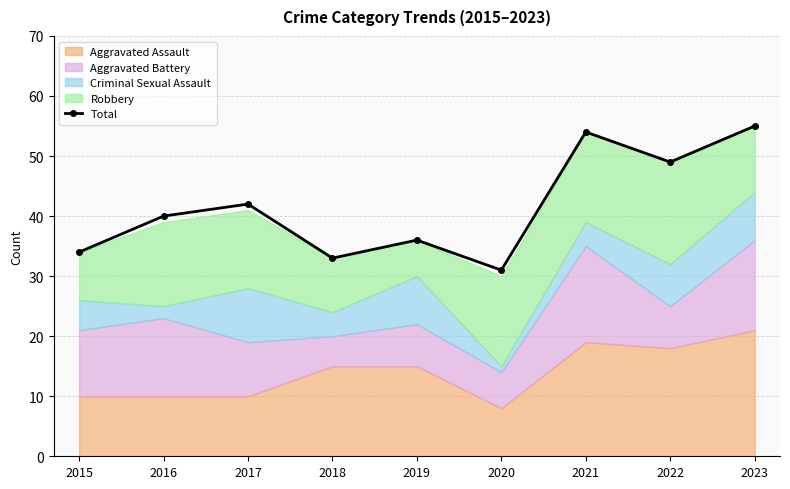

At which category does the chart reach its minimum across all series?

2020